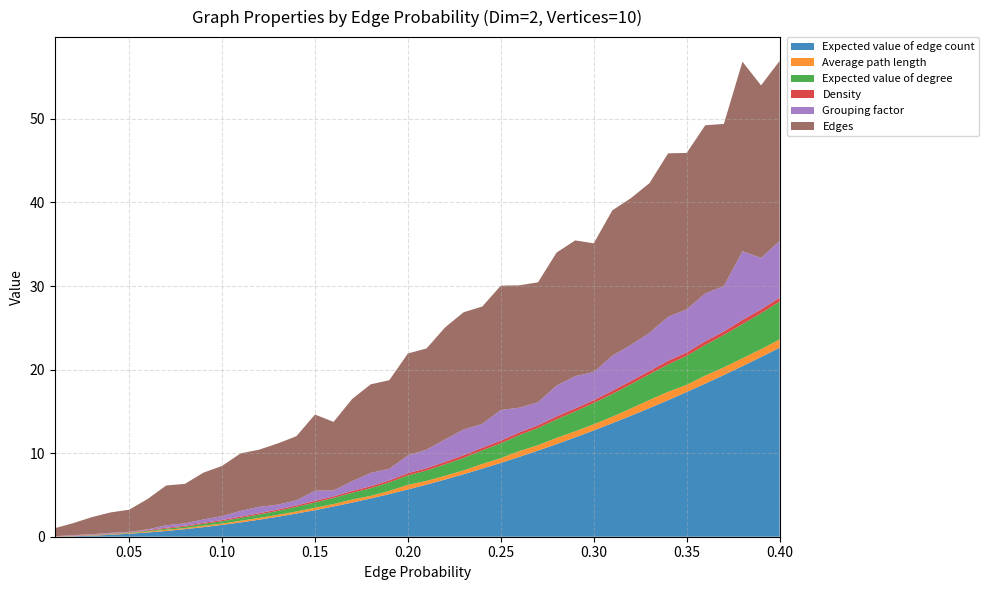

Reading left to right, transcribe all the data shown in this chart.

Expected value of edge count: 0.01=0.0	0.02=0.1	0.03=0.1	0.04=0.2	0.05=0.4	0.06=0.5	0.07=0.7	0.08=0.9	0.09=1.1	0.1=1.4	0.11=1.7	0.12=2.0	0.13=2.4	0.14=2.8	0.15=3.2	0.16=3.6	0.17=4.1	0.18=4.6	0.19=5.1	0.2=5.7	0.21=6.2	0.22=6.8	0.23=7.5	0.24=8.1	0.25=8.8	0.26=9.6	0.27=10.3	0.28=11.1	0.29=11.9	0.3=12.7	0.31=13.6	0.32=14.5	0.33=15.4	0.34=16.3	0.35=17.3	0.36=18.3	0.37=19.4	0.38=20.4	0.39=21.5	0.4=22.6
Average path length: 0.01=0.0	0.02=0.0	0.03=0.0	0.04=0.1	0.05=0.1	0.06=0.1	0.07=0.1	0.08=0.1	0.09=0.2	0.1=0.2	0.11=0.2	0.12=0.2	0.13=0.2	0.14=0.3	0.15=0.3	0.16=0.3	0.17=0.4	0.18=0.3	0.19=0.4	0.2=0.6	0.21=0.4	0.22=0.4	0.23=0.5	0.24=0.6	0.25=0.6	0.26=0.7	0.27=0.6	0.28=0.7	0.29=0.7	0.3=0.7	0.31=0.8	0.32=0.9	0.33=1.0	0.34=1.0	0.35=0.9	0.36=1.0	0.37=0.9	0.38=0.9	0.39=0.9	0.4=1.0
Expected value of degree: 0.01=0.0	0.02=0.0	0.03=0.0	0.04=0.0	0.05=0.1	0.06=0.1	0.07=0.1	0.08=0.2	0.09=0.2	0.1=0.3	0.11=0.3	0.12=0.4	0.13=0.5	0.14=0.6	0.15=0.6	0.16=0.7	0.17=0.8	0.18=0.9	0.19=1.0	0.2=1.1	0.21=1.2	0.22=1.4	0.23=1.5	0.24=1.6	0.25=1.8	0.26=1.9	0.27=2.1	0.28=2.2	0.29=2.4	0.3=2.5	0.31=2.7	0.32=2.9	0.33=3.1	0.34=3.3	0.35=3.5	0.36=3.7	0.37=3.9	0.38=4.1	0.39=4.3	0.4=4.5
Density: 0.01=0.0	0.02=0.0	0.03=0.0	0.04=0.1	0.05=0.1	0.06=0.1	0.07=0.1	0.08=0.1	0.09=0.1	0.1=0.1	0.11=0.2	0.12=0.2	0.13=0.2	0.14=0.2	0.15=0.2	0.16=0.2	0.17=0.2	0.18=0.2	0.19=0.2	0.2=0.3	0.21=0.3	0.22=0.3	0.23=0.3	0.24=0.3	0.25=0.3	0.26=0.3	0.27=0.3	0.28=0.4	0.29=0.4	0.3=0.3	0.31=0.4	0.32=0.4	0.33=0.4	0.34=0.4	0.35=0.4	0.36=0.4	0.37=0.4	0.38=0.5	0.39=0.5	0.4=0.5
Grouping factor: 0.01=0.0	0.02=0.1	0.03=0.1	0.04=0.1	0.05=0.0	0.06=0.1	0.07=0.3	0.08=0.3	0.09=0.4	0.1=0.5	0.11=0.7	0.12=0.8	0.13=0.6	0.14=0.6	0.15=1.2	0.16=0.7	0.17=1.2	0.18=1.6	0.19=1.4	0.2=2.1	0.21=2.2	0.22=2.7	0.23=3.1	0.24=2.9	0.25=3.7	0.26=3.0	0.27=2.7	0.28=3.7	0.29=3.9	0.3=3.4	0.31=4.2	0.32=4.3	0.33=4.5	0.34=5.3	0.35=5.1	0.36=5.7	0.37=5.4	0.38=8.2	0.39=6.2	0.4=6.8
Edges: 0.01=1.0	0.02=1.4	0.03=2.0	0.04=2.4	0.05=2.6	0.06=3.6	0.07=4.8	0.08=4.7	0.09=5.6	0.1=6.0	0.11=6.9	0.12=6.8	0.13=7.3	0.14=7.7	0.15=9.1	0.16=8.2	0.17=9.8	0.18=10.6	0.19=10.6	0.2=12.2	0.21=12.1	0.22=13.4	0.23=14.0	0.24=14.0	0.25=14.9	0.26=14.6	0.27=14.4	0.28=15.9	0.29=16.2	0.3=15.4	0.31=17.4	0.32=17.6	0.33=17.9	0.34=19.6	0.35=18.7	0.36=20.1	0.37=19.4	0.38=22.7	0.39=20.6	0.4=21.6